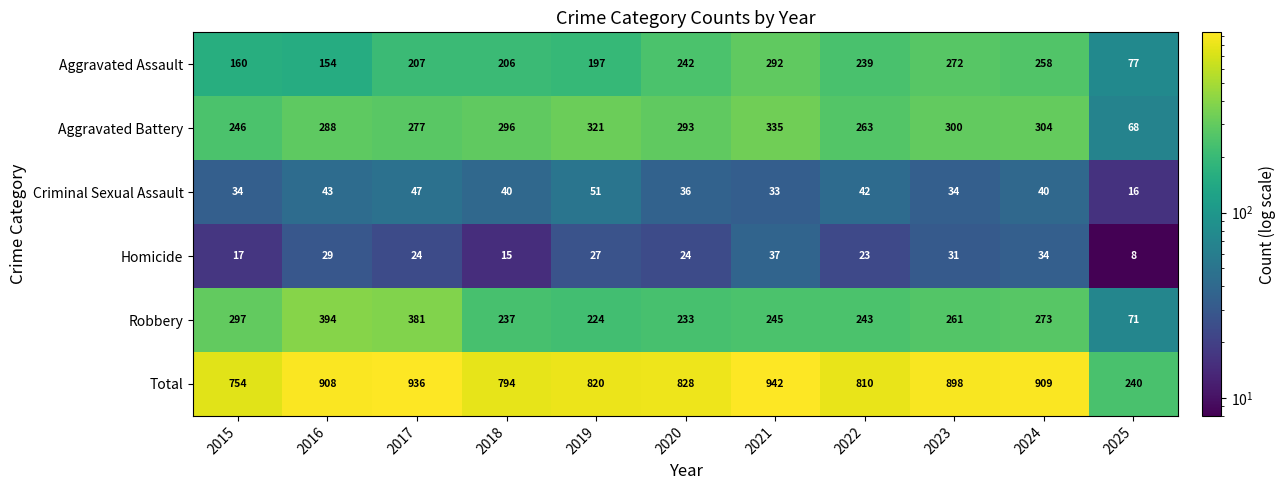

Is it true that Aggravated Assault equals 77 at 2025?

True